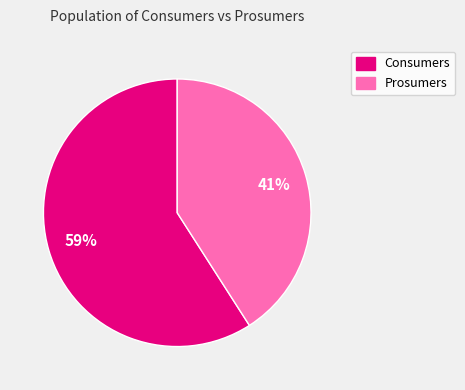

The Consumers slice represents 59% of the pie. True or false?

True